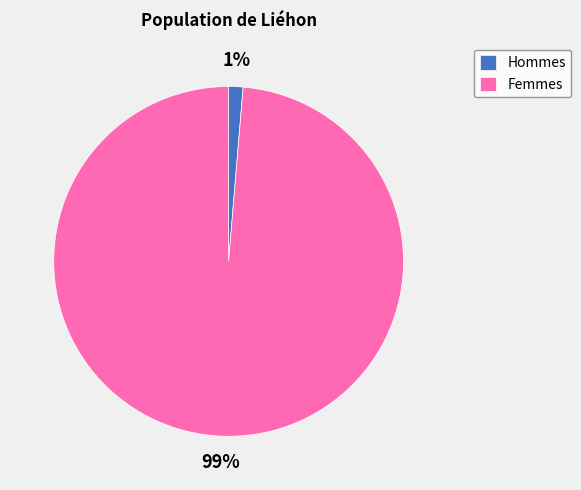

To the nearest percent, what is the average slice percentage?

50%